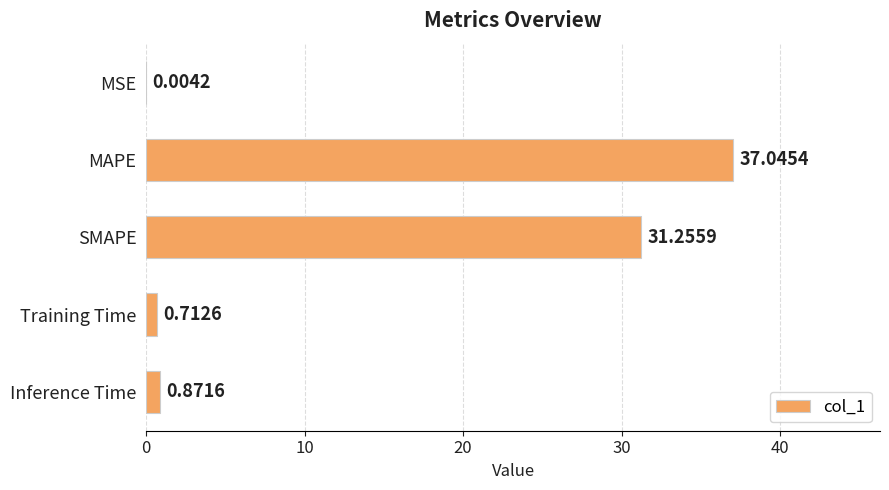

What is the change in value from SMAPE to Training Time?

-30.5